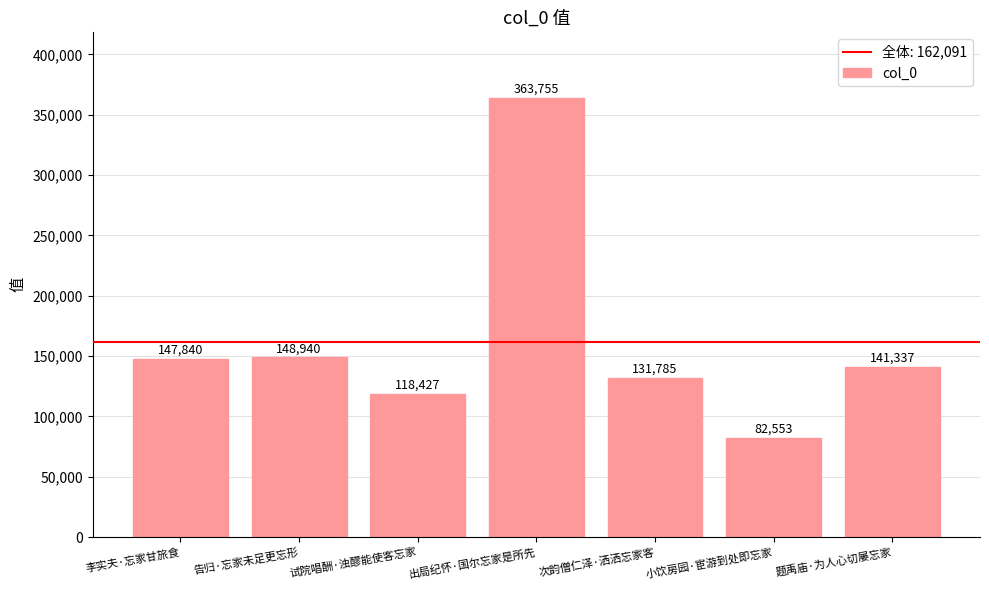

How many data points are less than 141337?

3